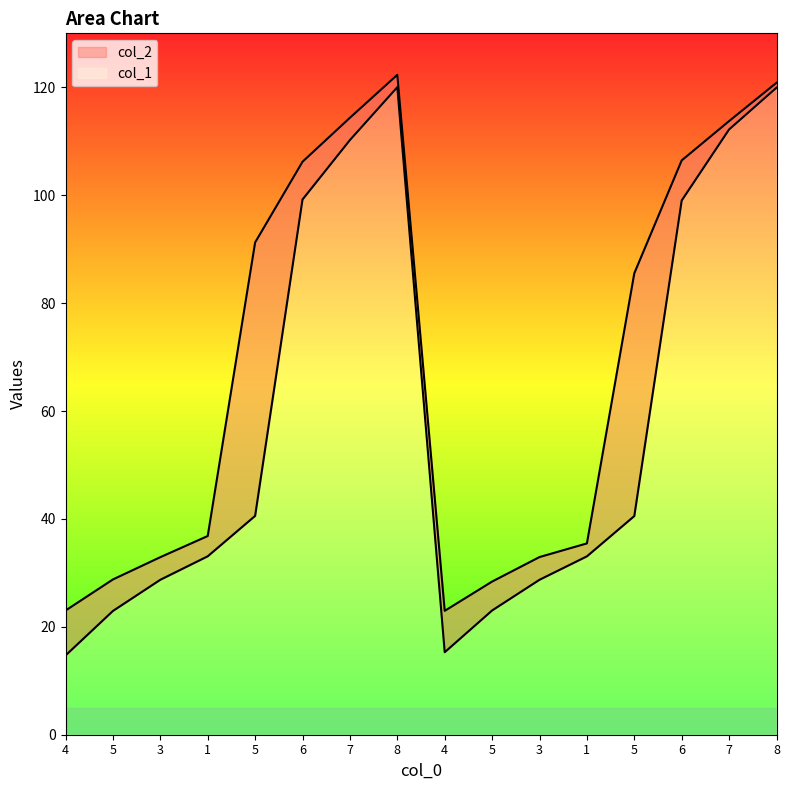

What is the minimum value shown in the chart?

14.7